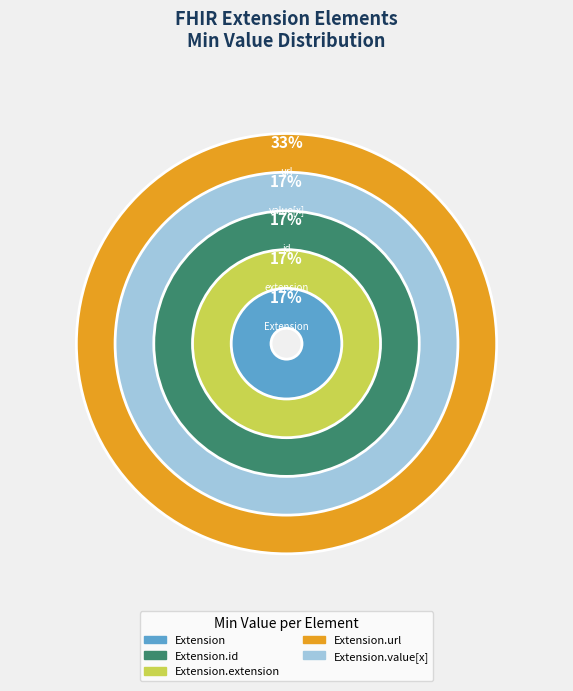

True or false: Extension.url accounts for 99% of the total.

False